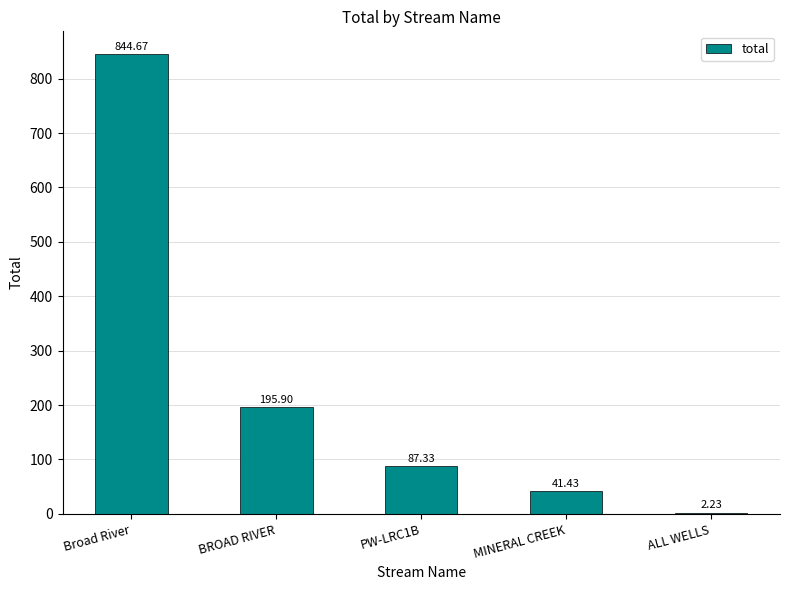

Which category has the highest value across all series?

Broad River